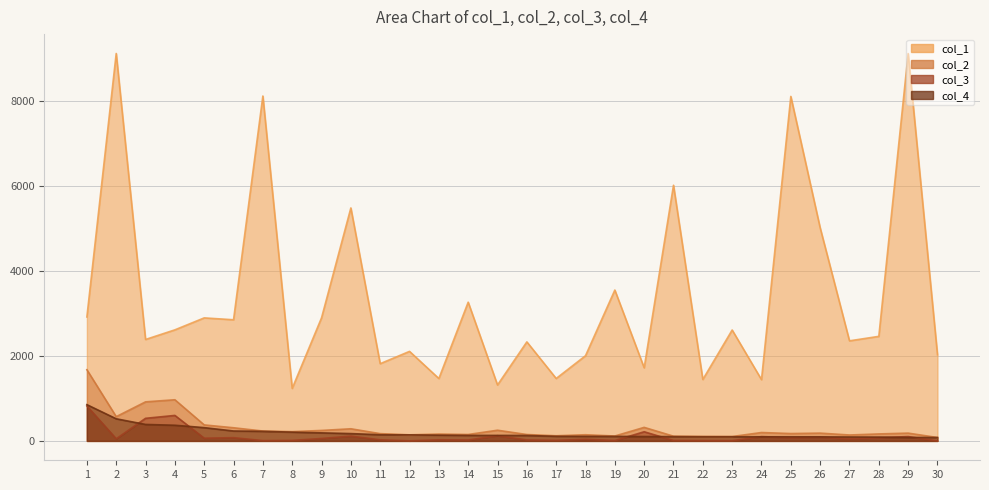

The value of col_3 at 23 is 5. True or false?

True